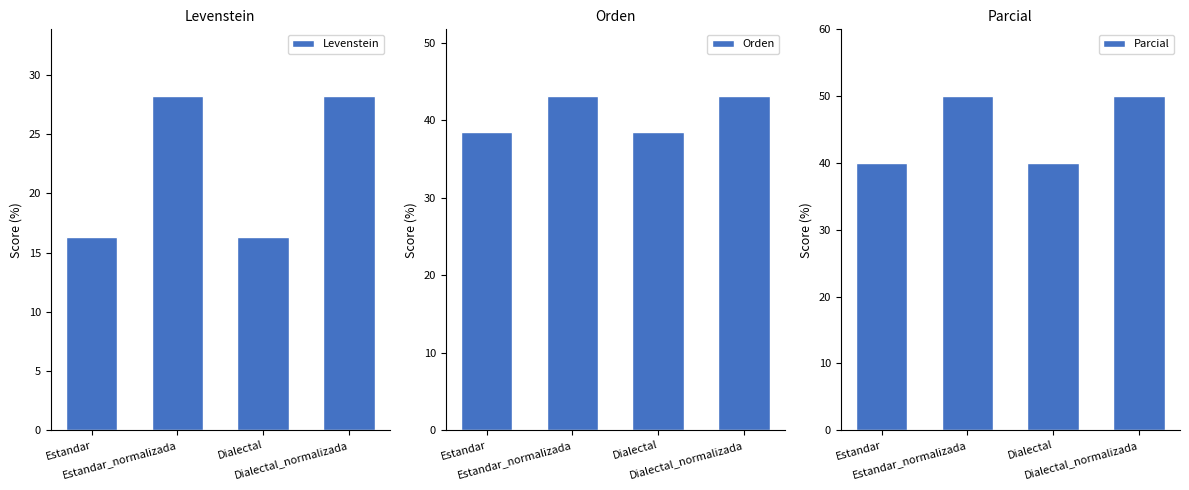

Reading left to right, what are all the values shown in this chart?

Levenstein: Estandar=16.3	Estandar_normalizada=28.2	Dialectal=16.3	Dialectal_normalizada=28.2
Orden: Estandar=38.5	Estandar_normalizada=43.1	Dialectal=38.5	Dialectal_normalizada=43.1
Parcial: Estandar=40.0	Estandar_normalizada=50.0	Dialectal=40.0	Dialectal_normalizada=50.0